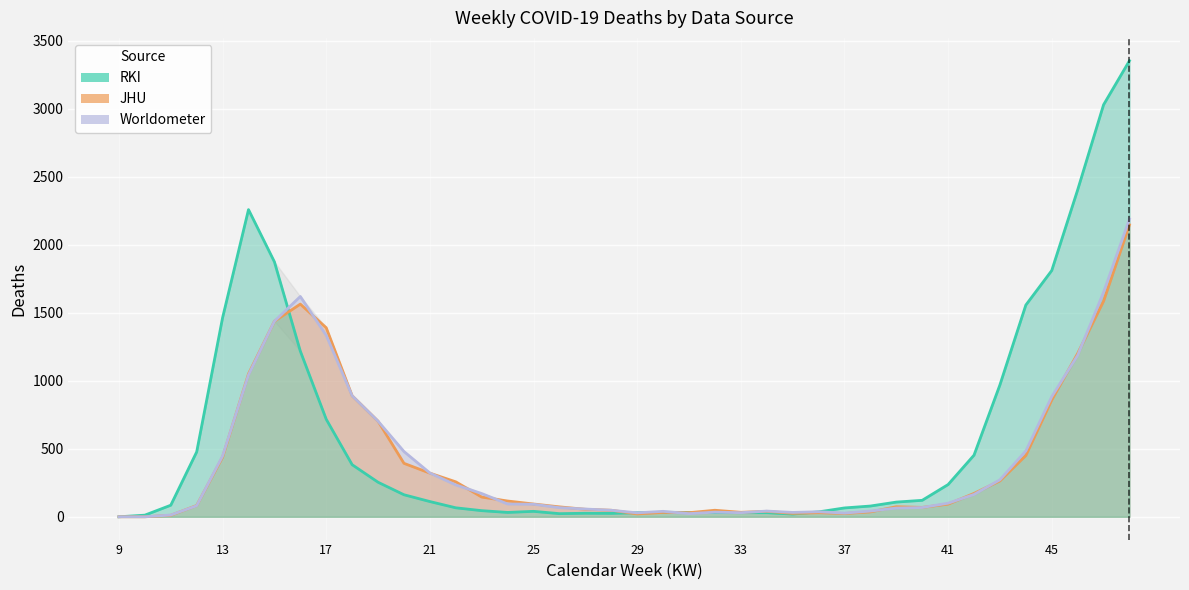

Is it true that RKI equals 341 at 34?

False